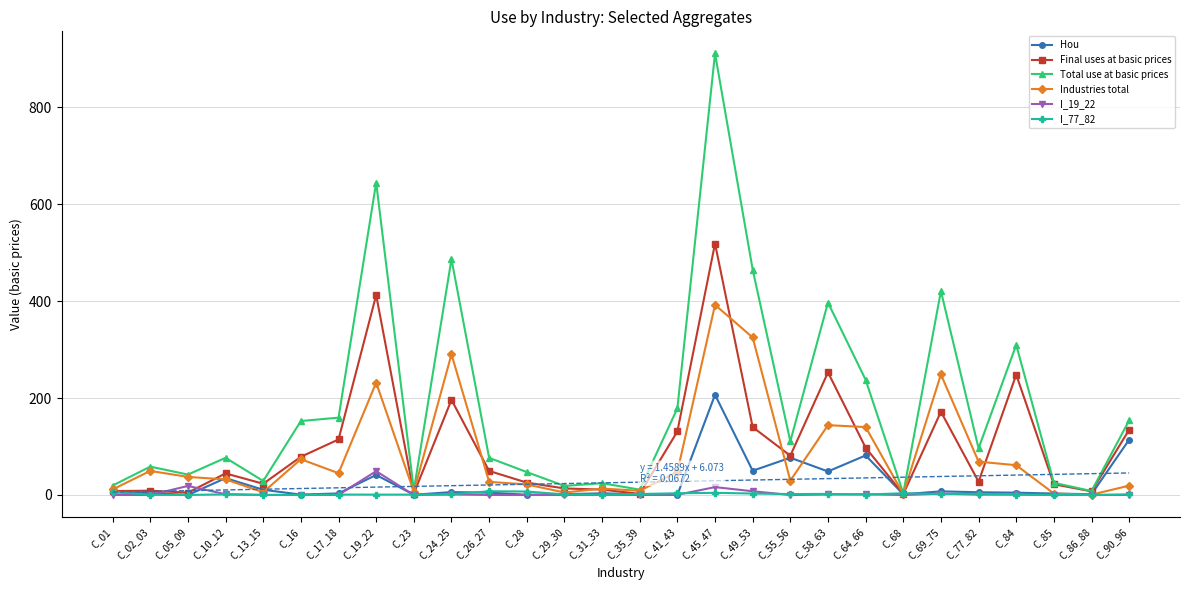

What is the difference between the maximum and minimum values in the Hou series?

206.7